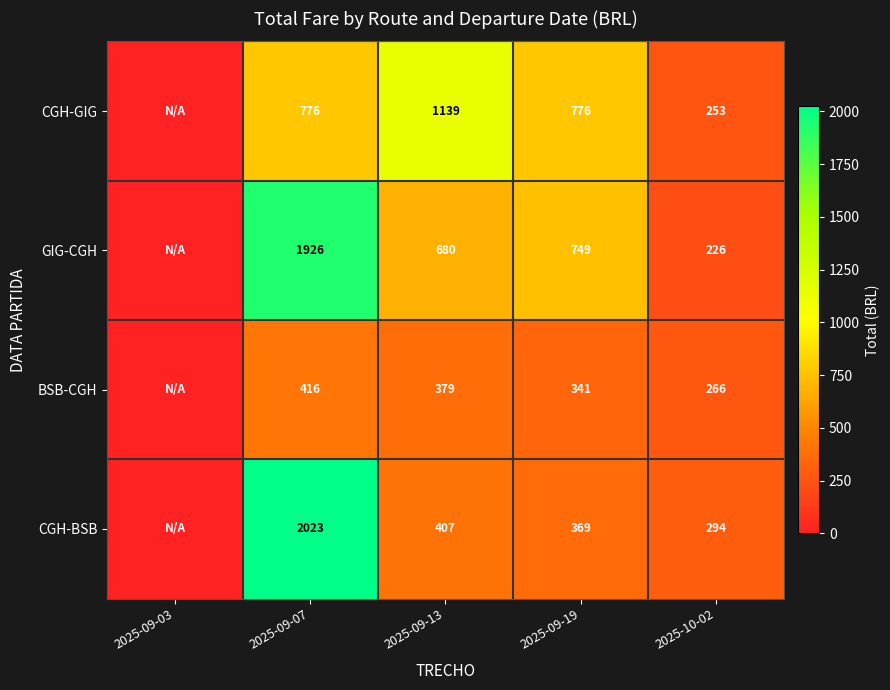

Is it true that BSB-CGH equals 341 at 2025-09-19?

True